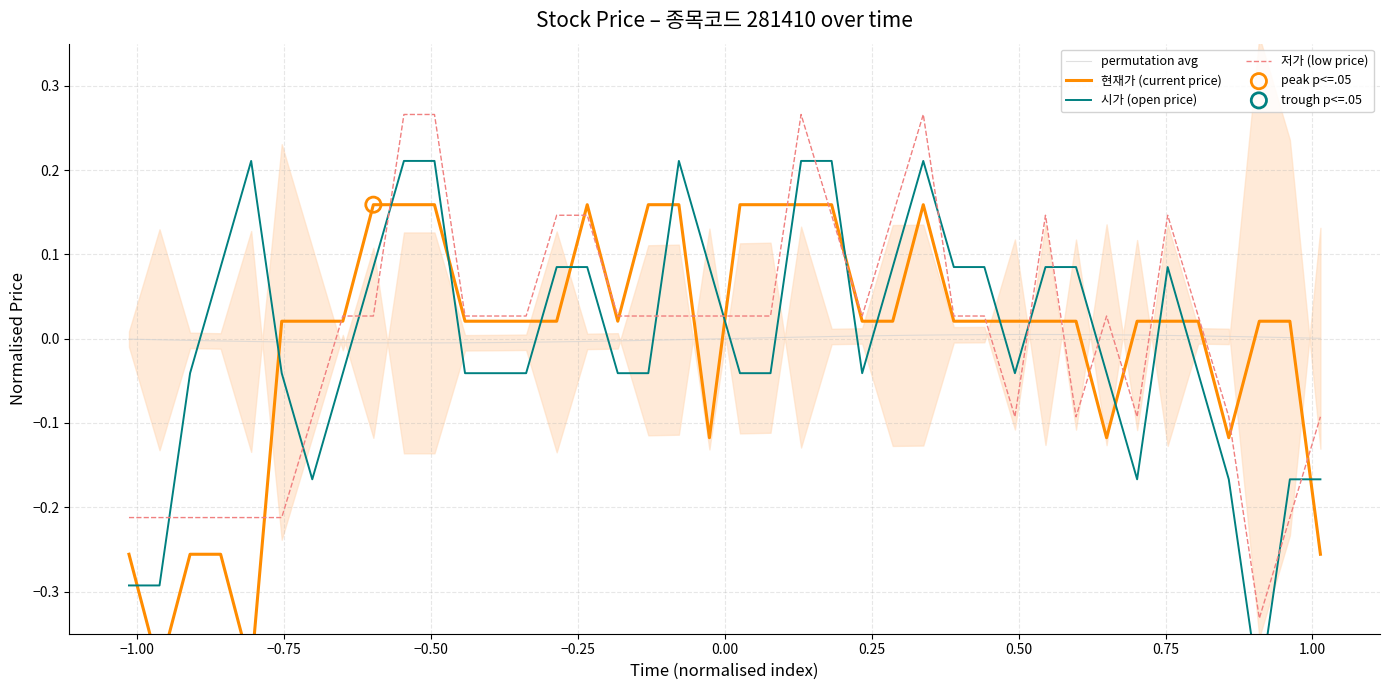

Which series reaches the minimum Y coordinate?

시가 (open price)